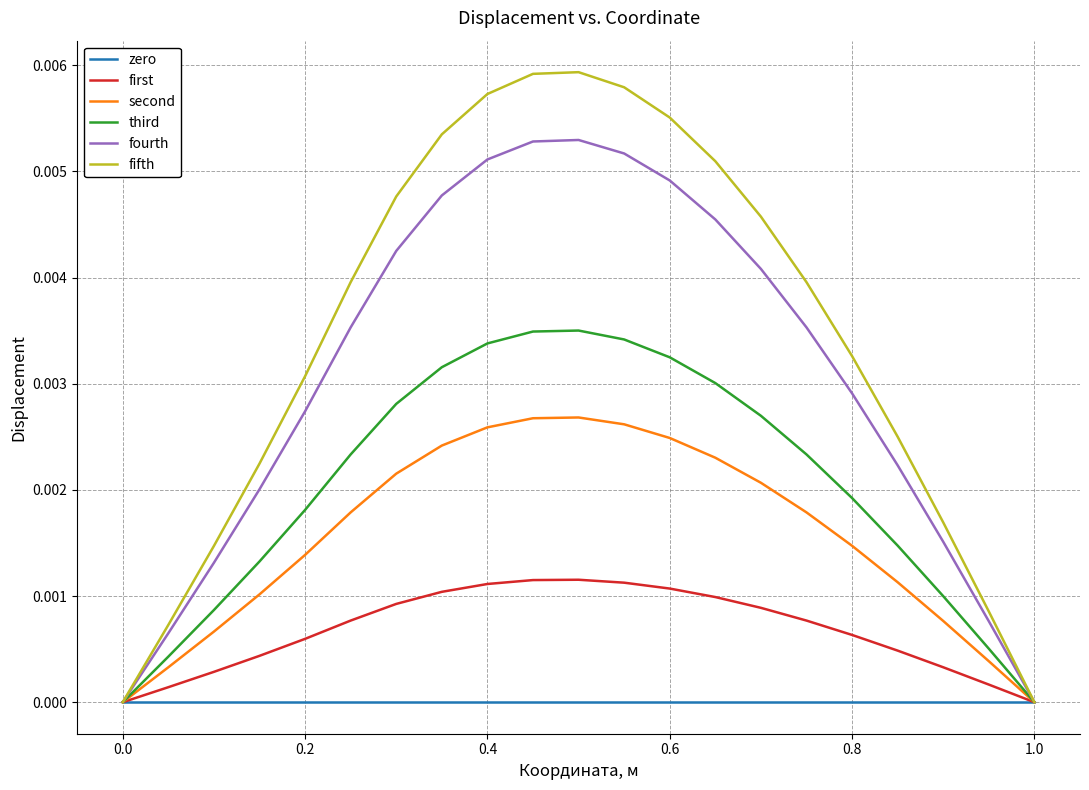

Which series has the largest range (max minus min)?

fifth